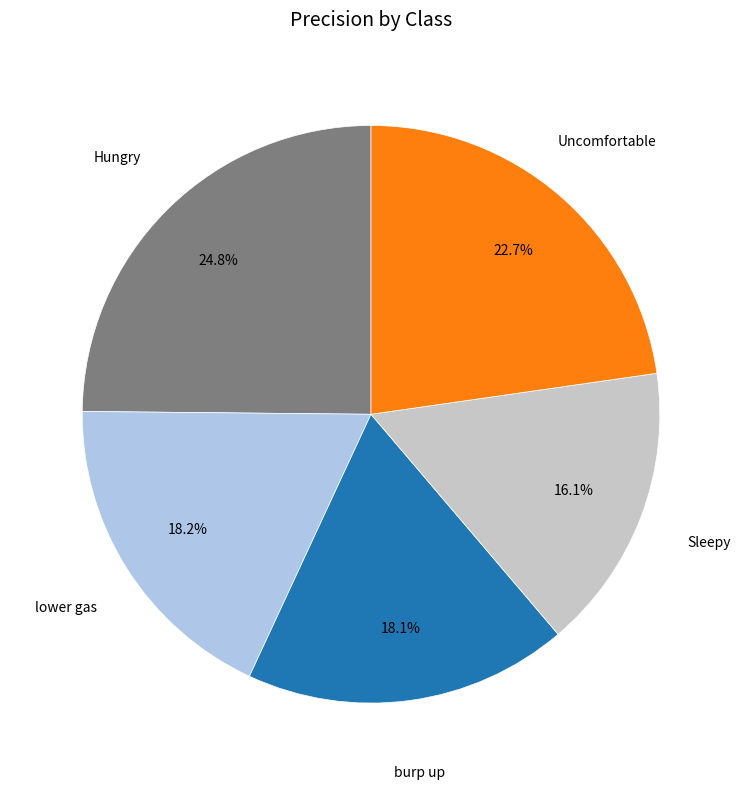

Is there any slice that represents more than half of the pie?

No